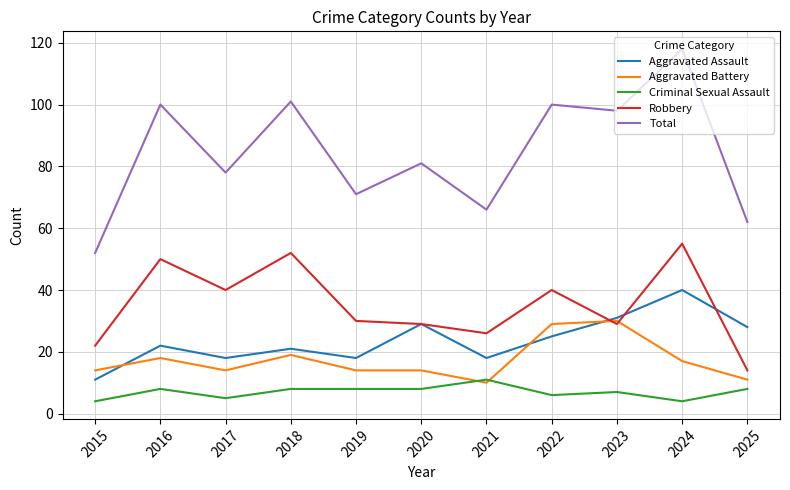

At which label is Total closest to 85?

2020